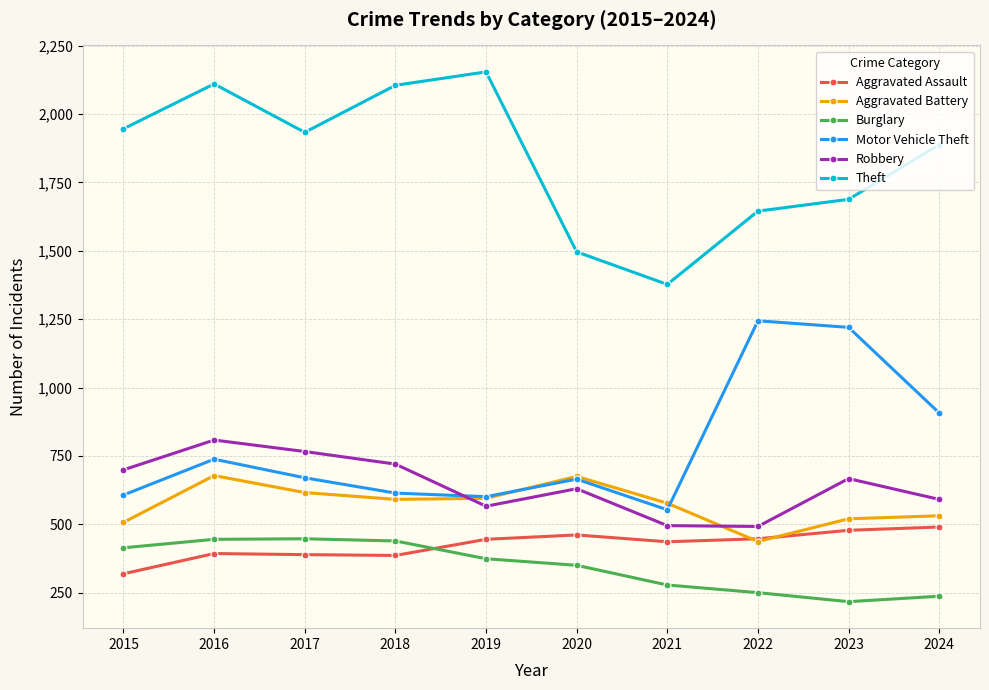

What is the sum of the Aggravated Assault values at 2017 and 2019?

834